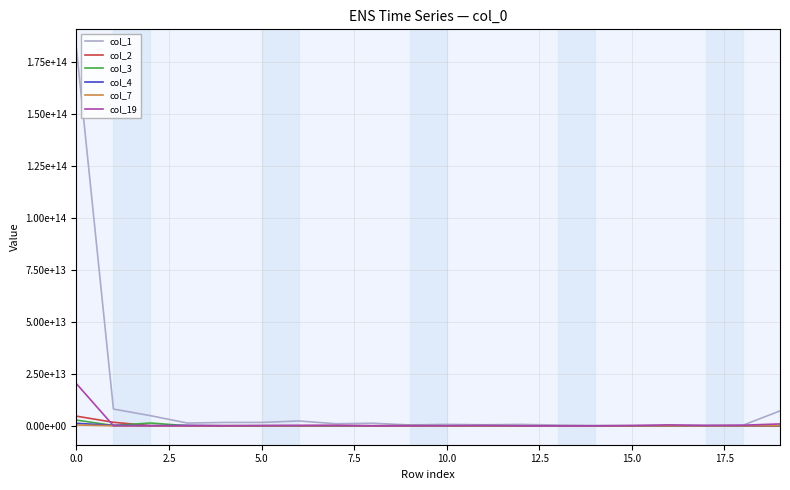

Where do col_3 and col_2 first cross each other?

2.5 and 5.0